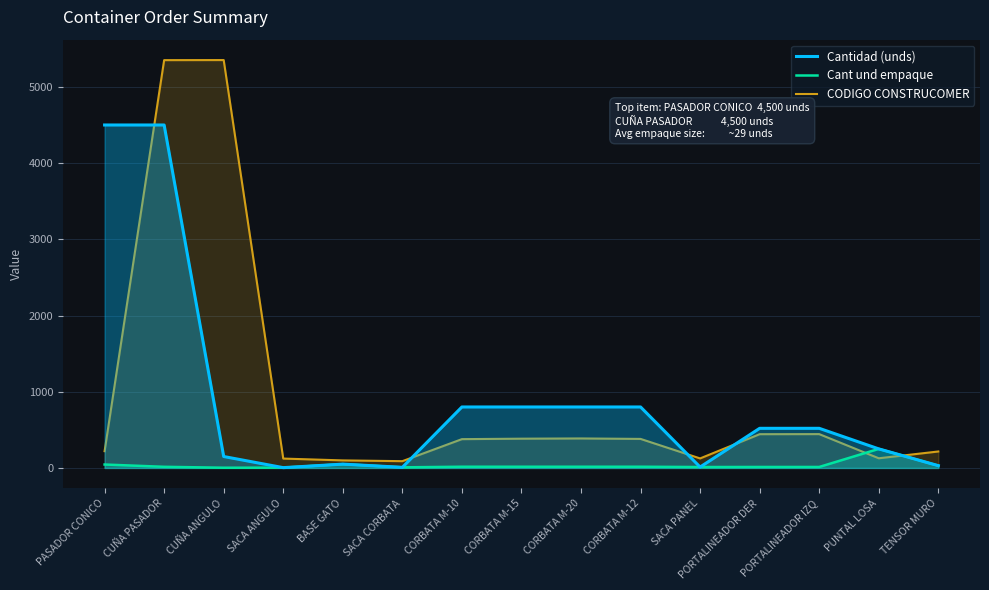

What is the difference between the highest and lowest values at BASE GATO?

49